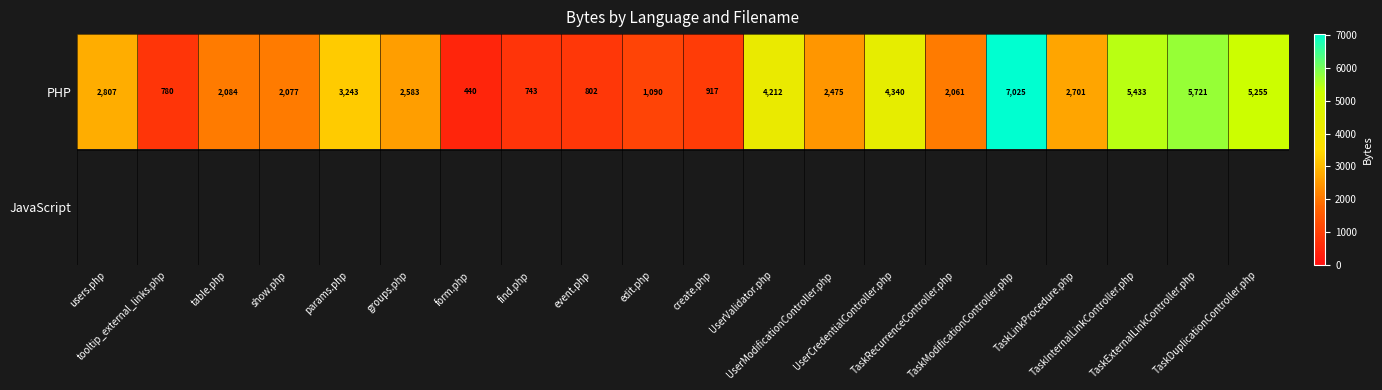

What is the greatest value displayed?

7025